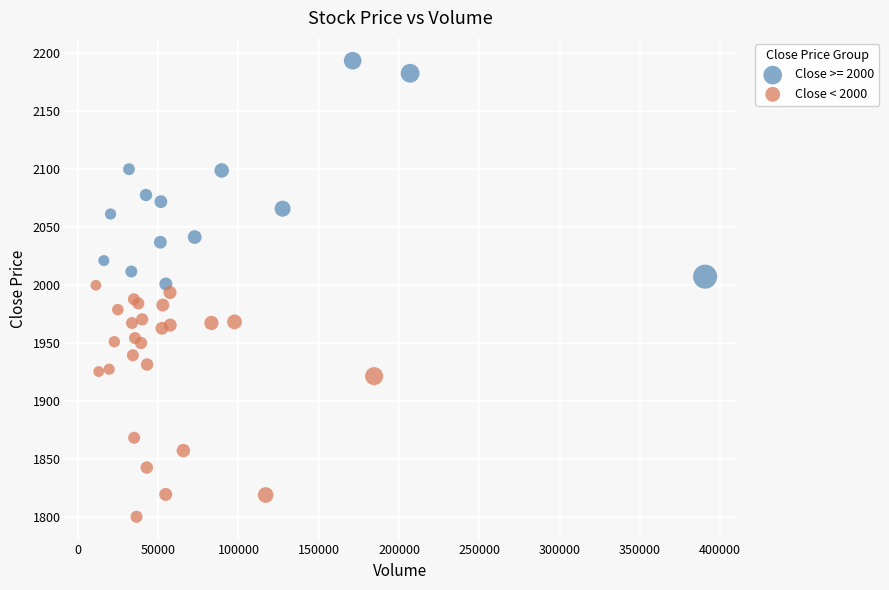

Which series contains the lowest Y value?

Close < 2000